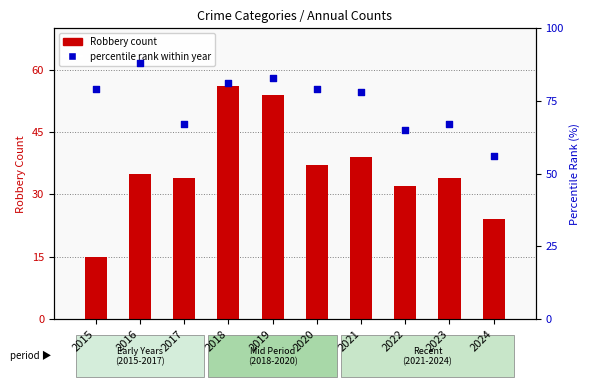

Which series reaches the minimum Y coordinate?

Robbery count